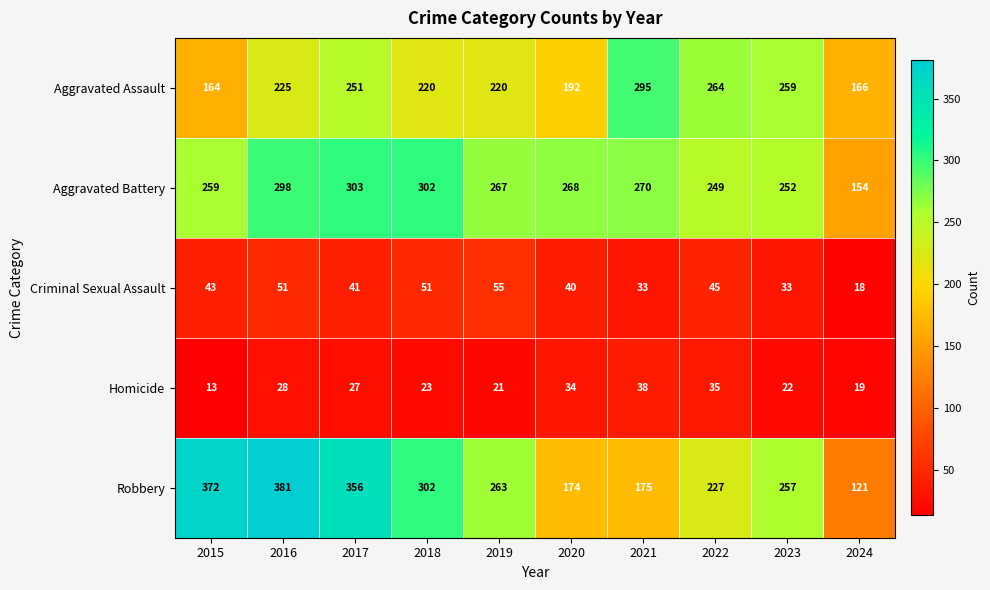

Rank the series at 2024 from highest to lowest value.

Aggravated Assault, Aggravated Battery, Robbery, Homicide, Criminal Sexual Assault